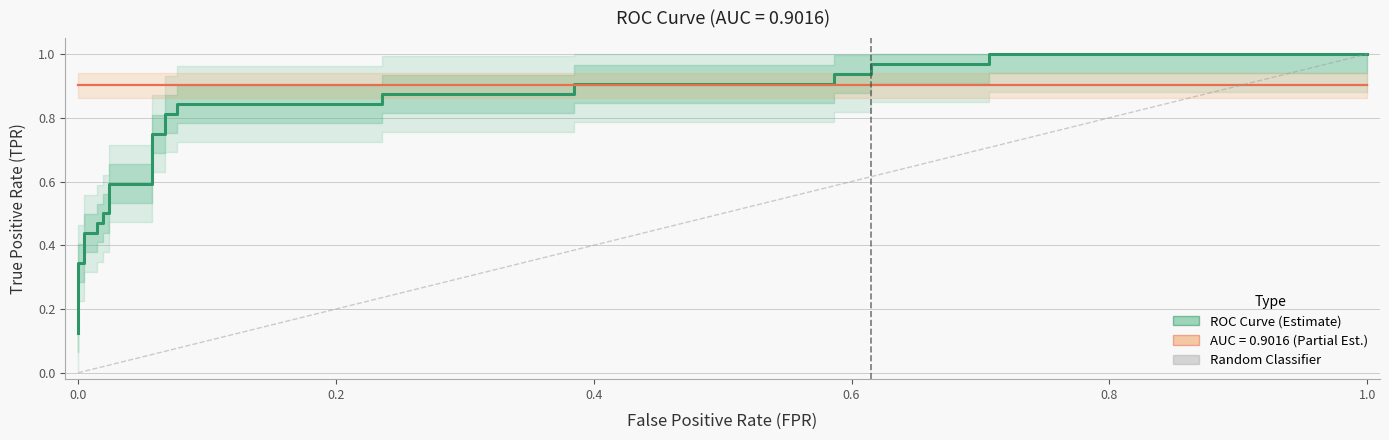

Is it true that the value at 22 is 1.4?

False